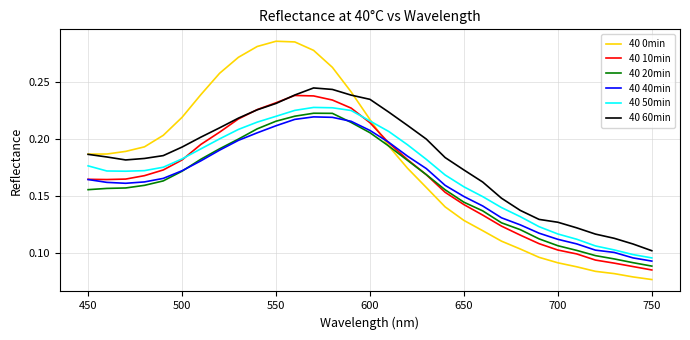

How many times do 40 10min and 40 50min cross each other?

2